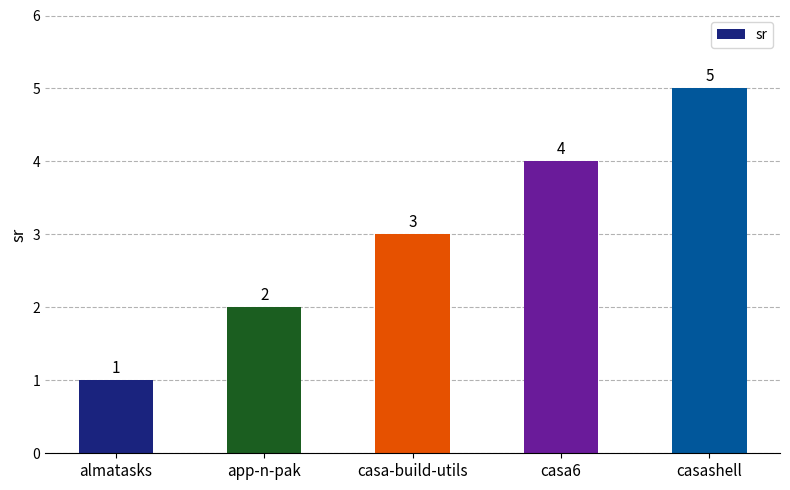

Rank the categories by value from lowest to highest.

almatasks, app-n-pak, casa-build-utils, casa6, casashell